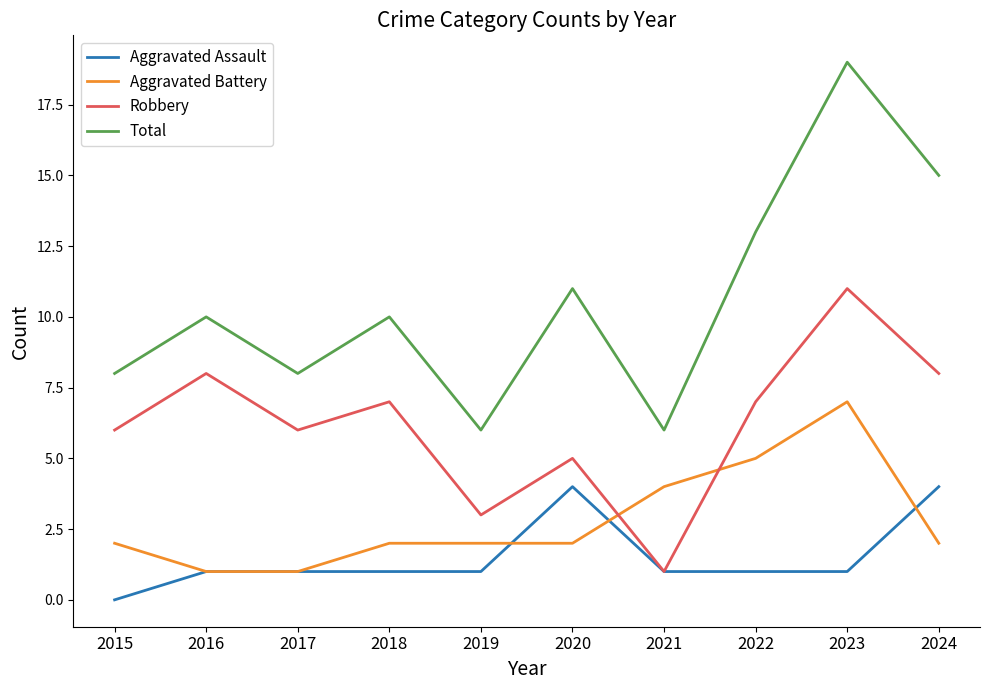

True or false: Total and Robbery intersect in this chart.

False